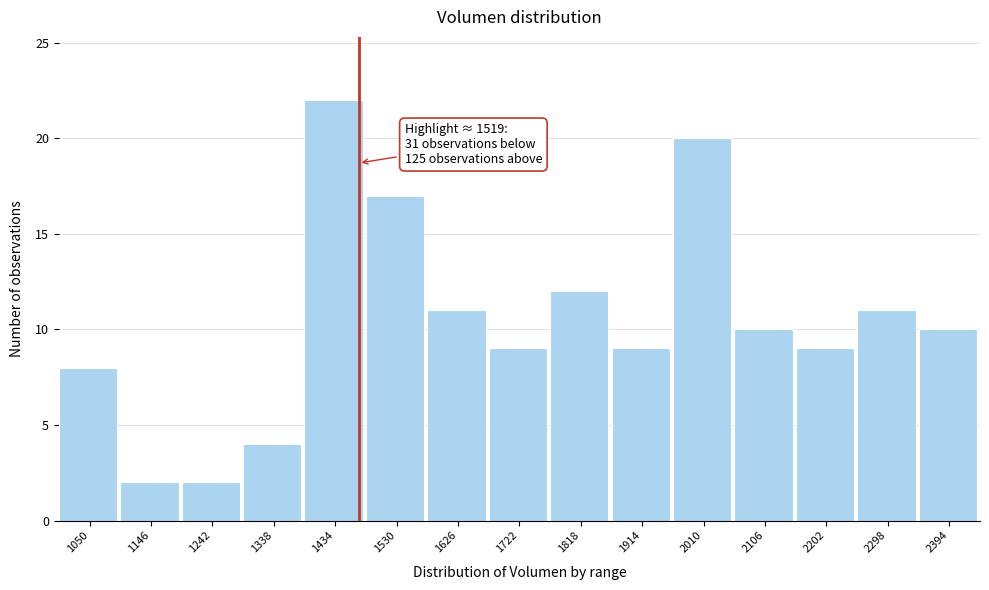

Reading right to left, transcribe all the data shown in this chart.

2394=10	2298=11	2202=9	2106=10	2010=20	1914=9	1818=12	1722=9	1626=11	1530=17	1434=22	1338=4	1242=2	1146=2	1050=8